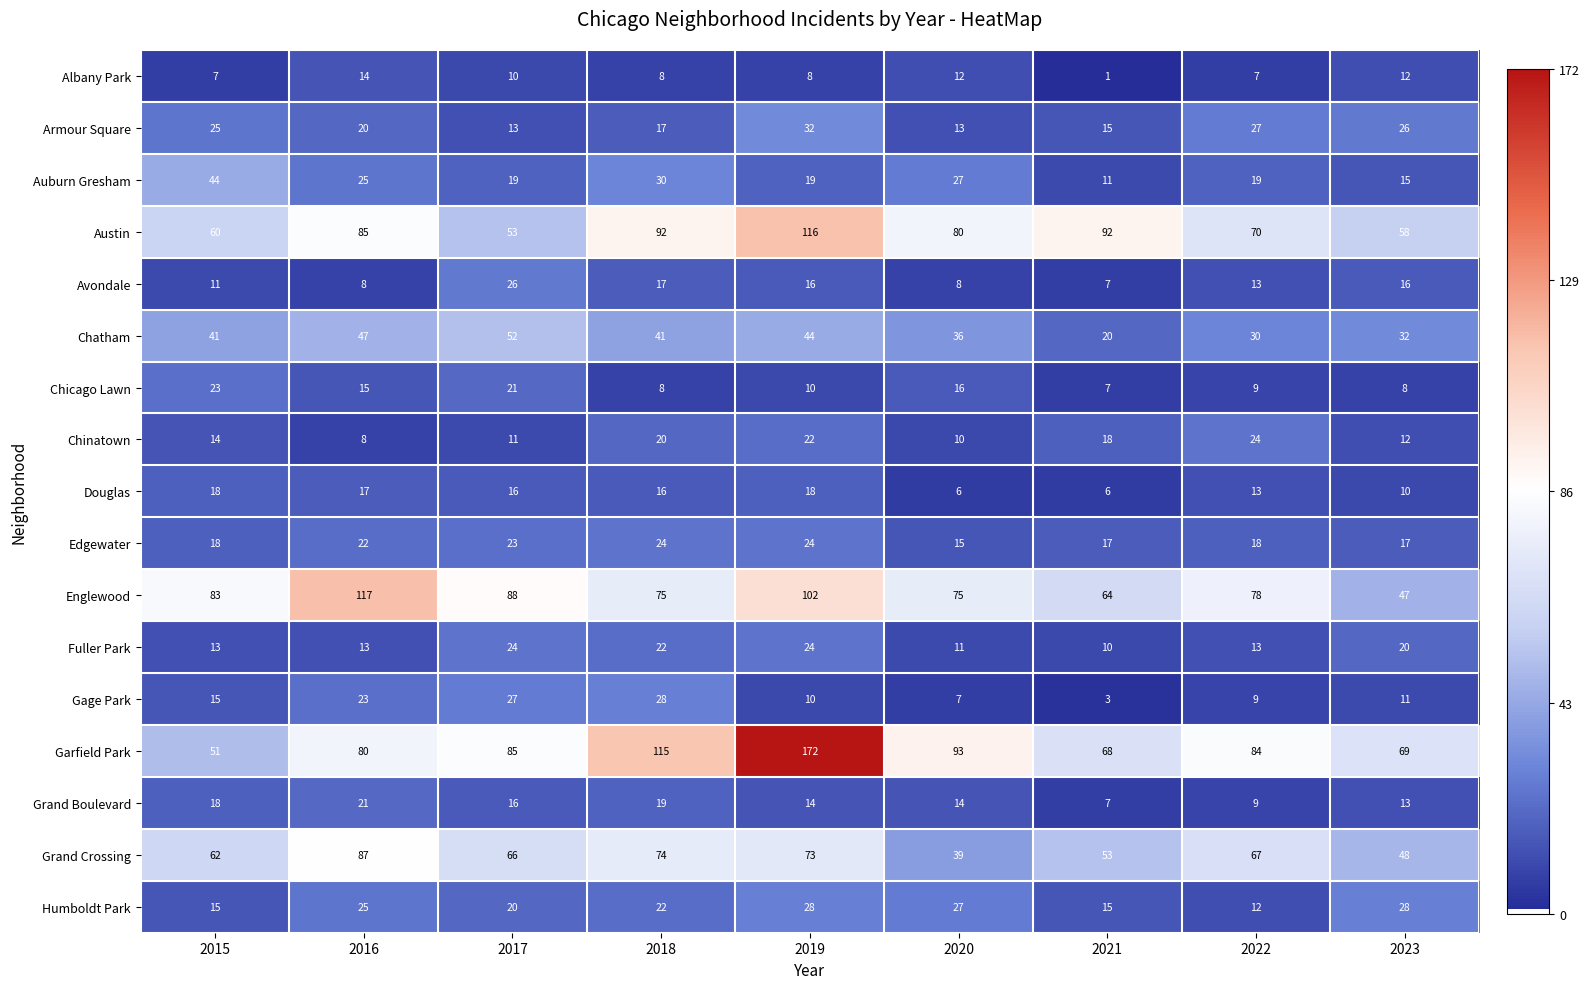

Which series has the largest total across all categories?

Garfield Park